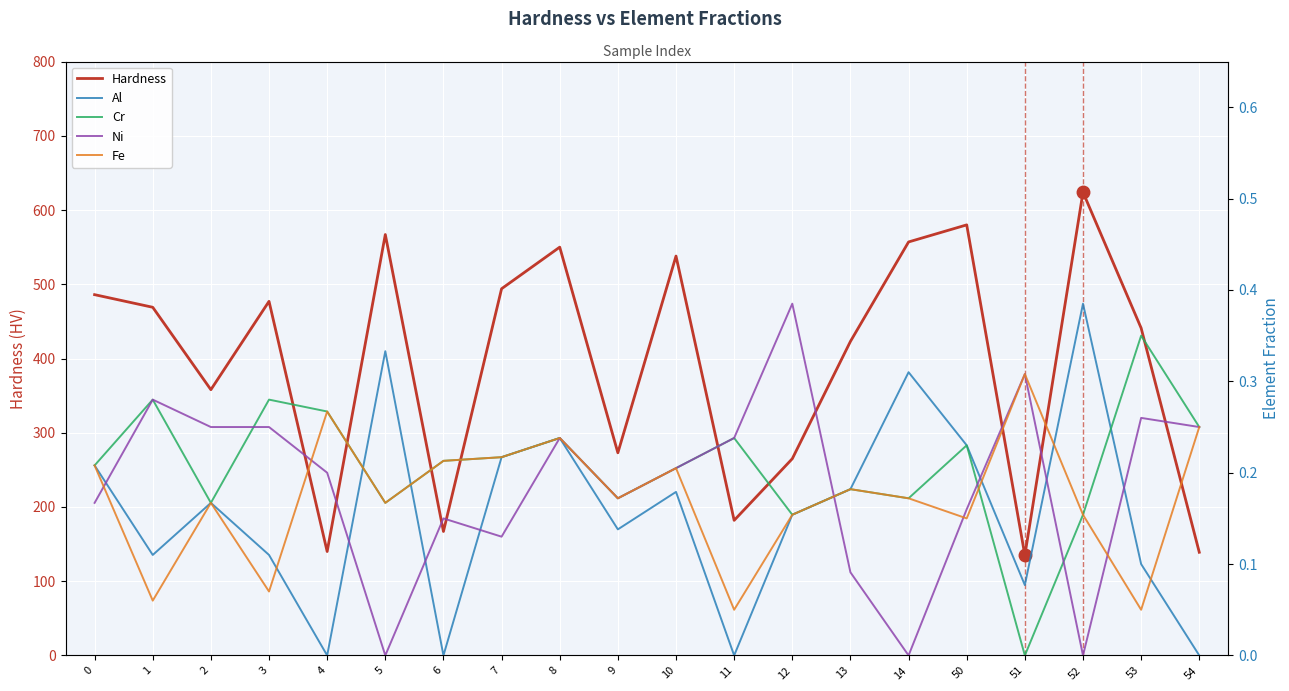

In Cr, how many points are higher than both neighbors (excluding endpoints)?

7